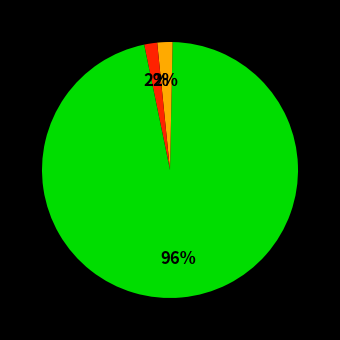

Which slice represents more than half of the pie?

Training Time